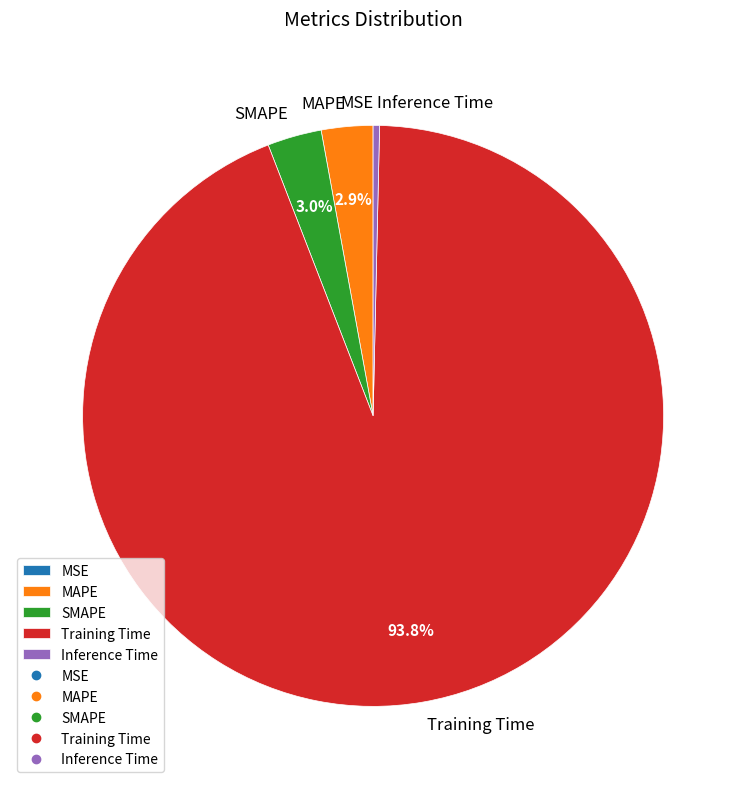

Is it true that SMAPE is 3% of the pie?

True